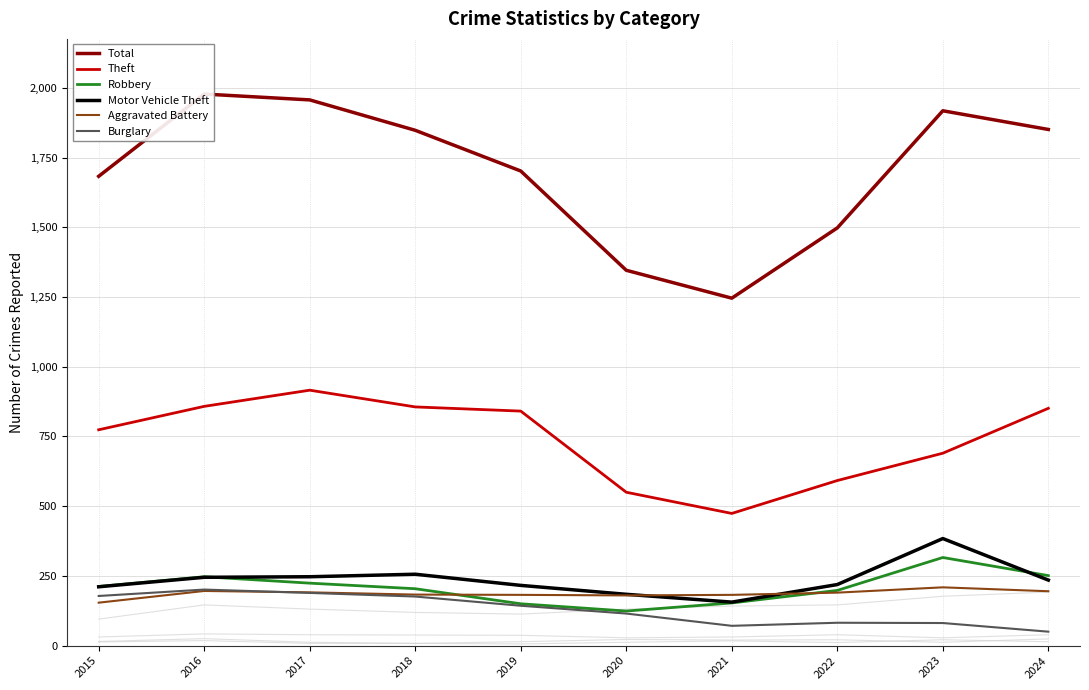

Which category has the lowest value across all series?

2024